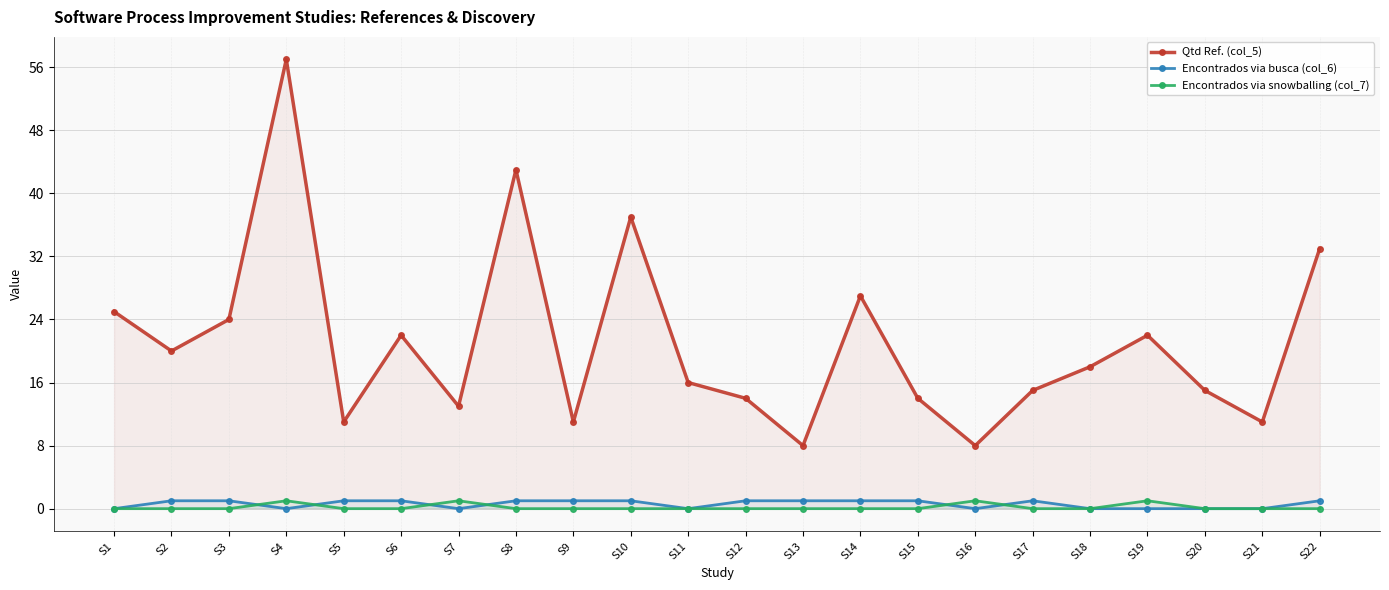

Which series has the largest total across all categories?

Qtd Ref. (col_5)